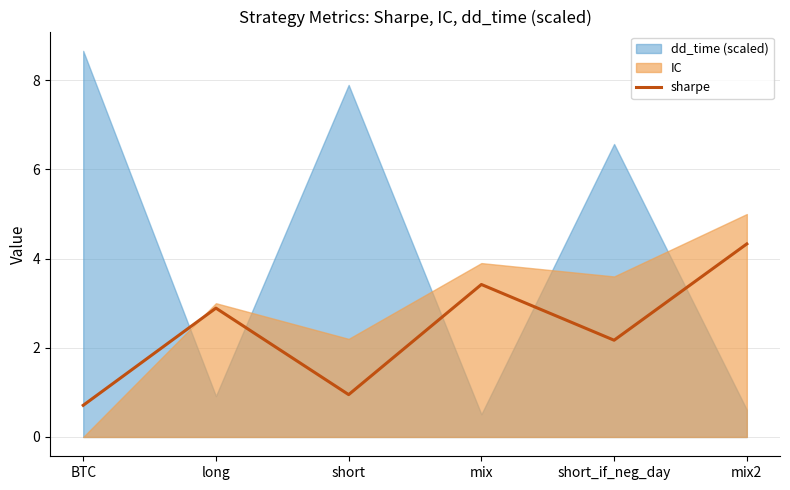

Which has a higher value, long or mix2?

mix2